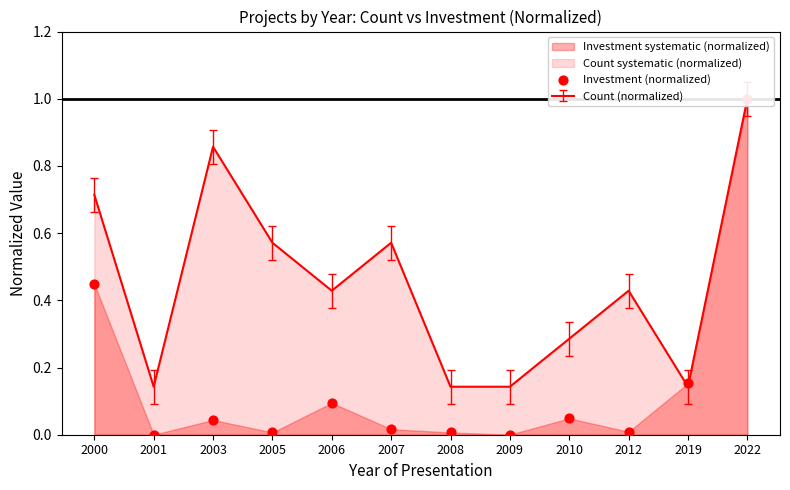

What is the change in value from 2008 to 2019?

+0.1